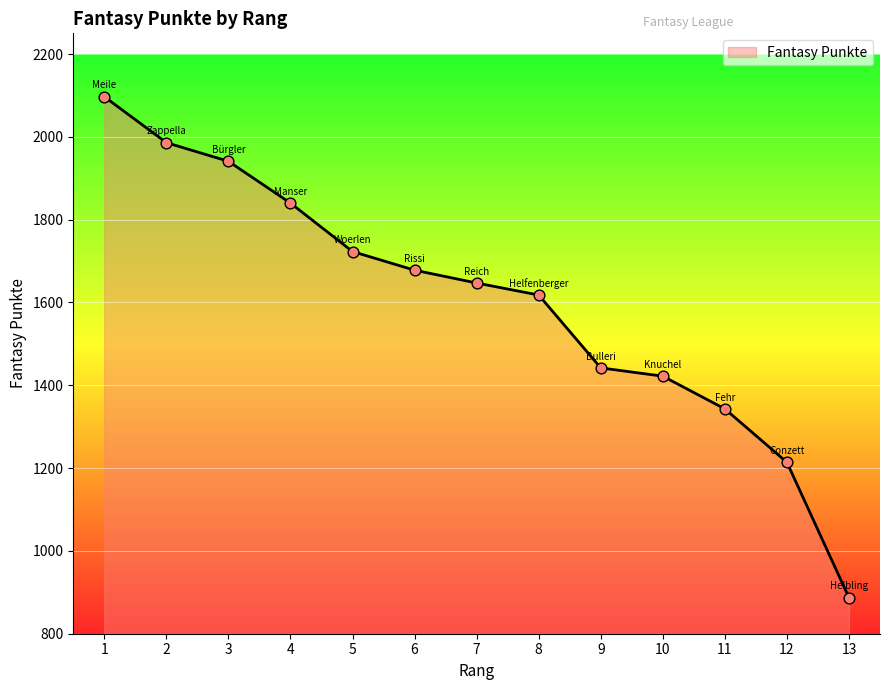

What is the change in value from 5 to 12?

-509